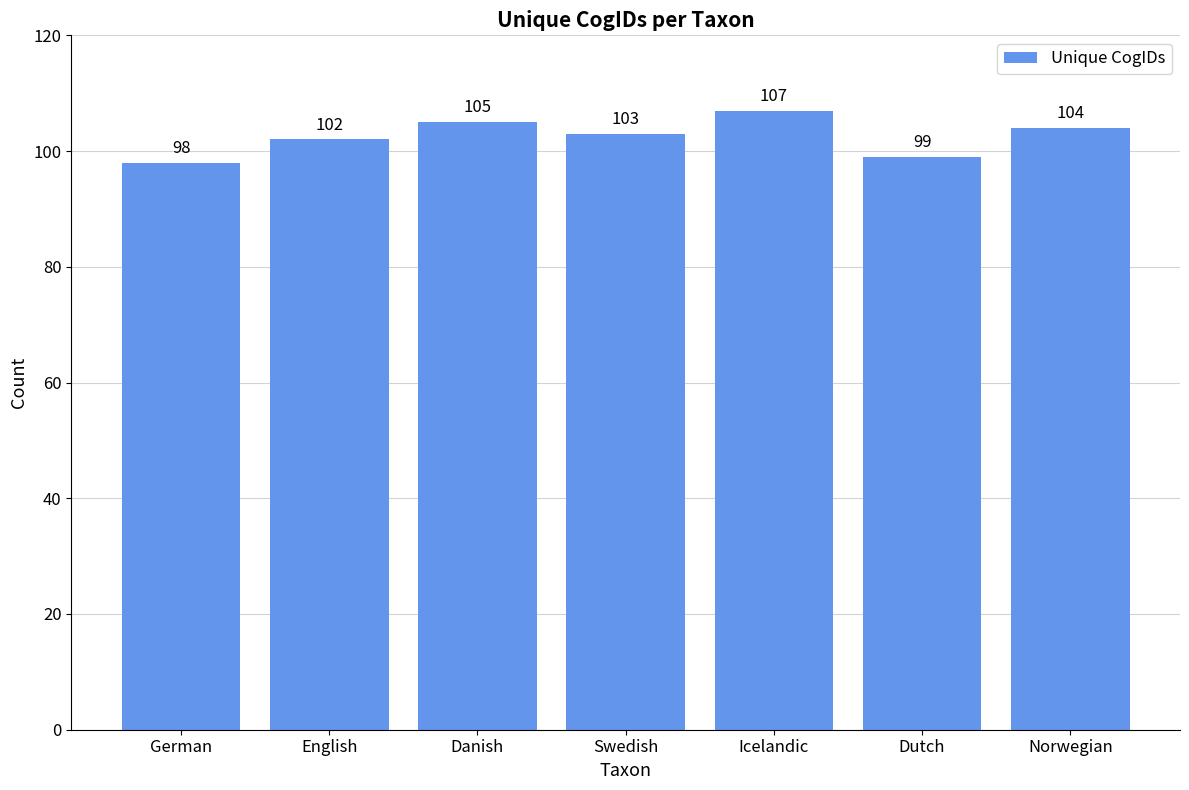

Approximately how many times larger is the value at German compared to Icelandic?

0.9